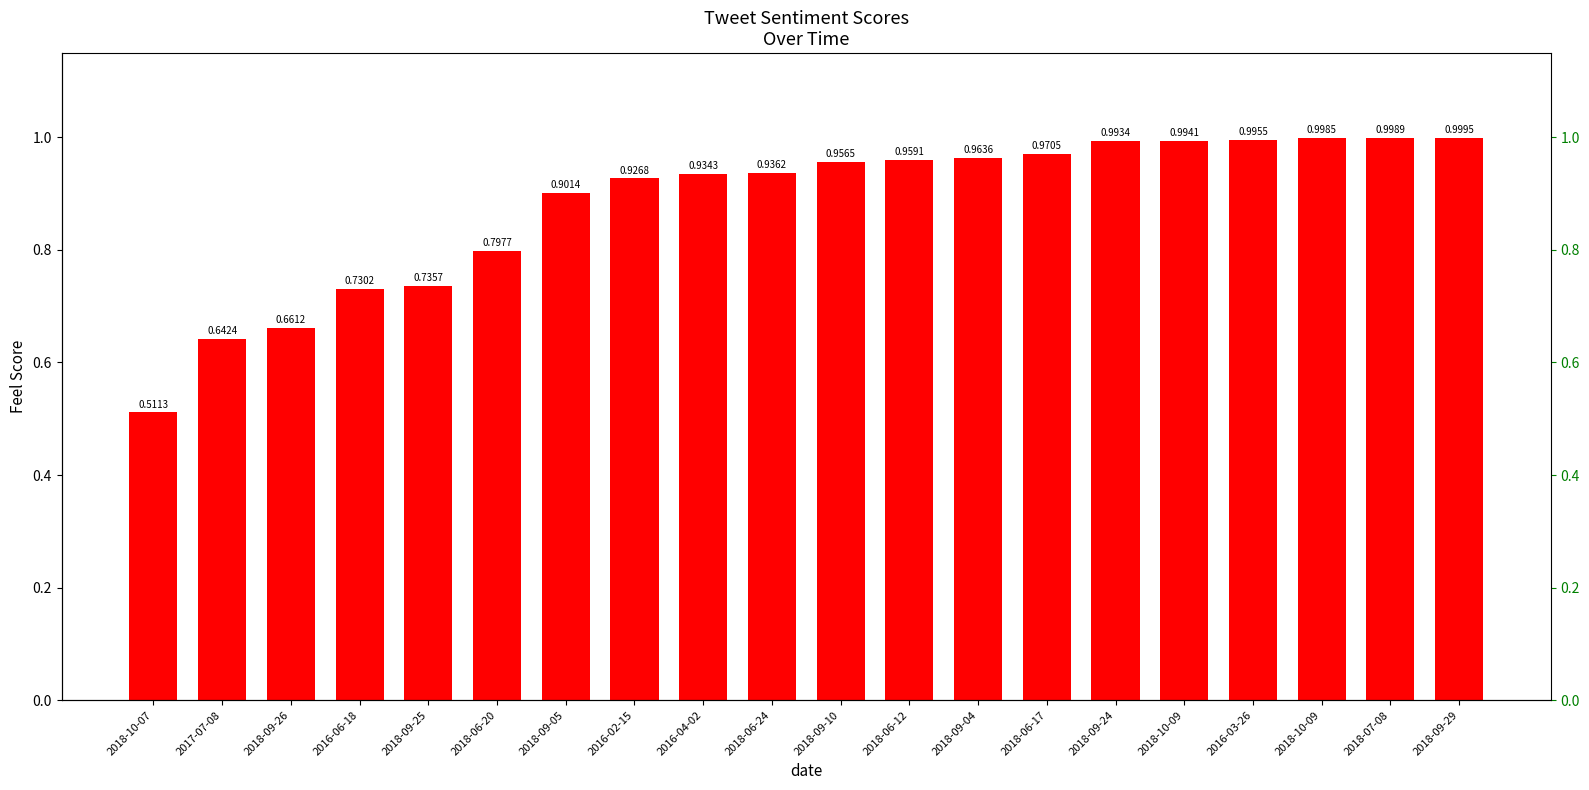

What is the smallest value displayed?

0.5